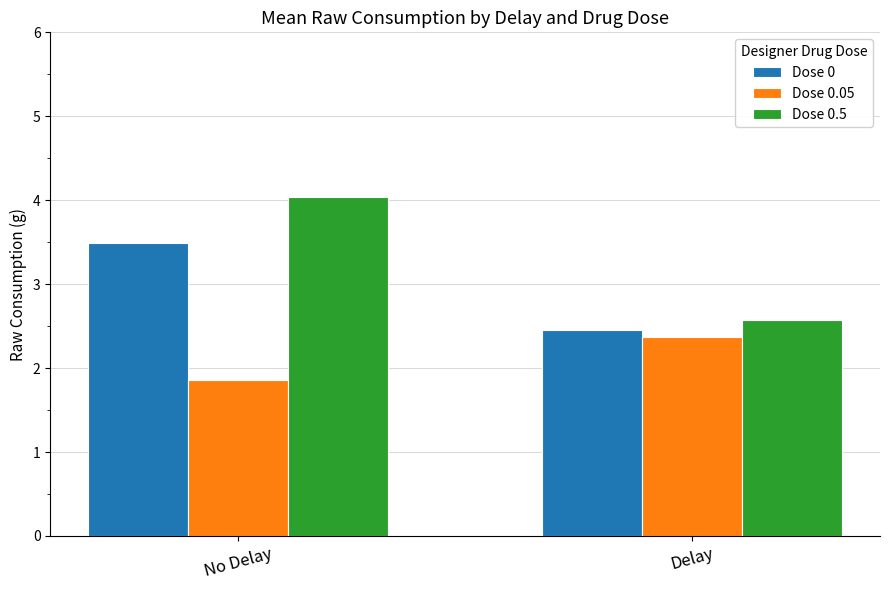

At which label does Dose 0.5 first exceed 4?

No Delay